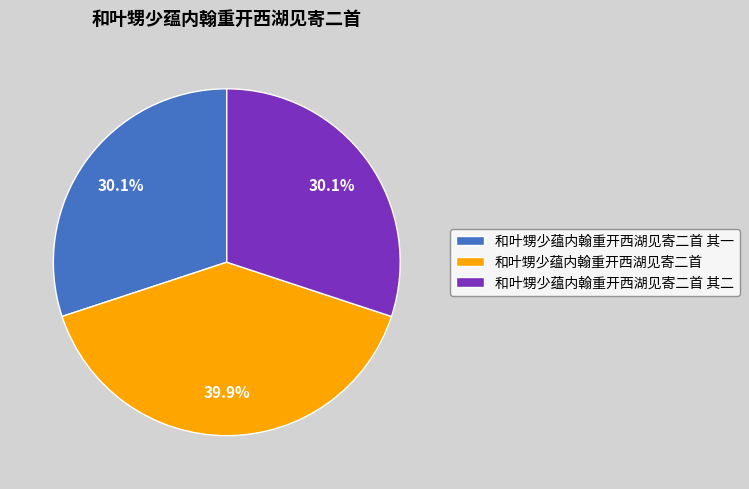

To the nearest percent, what is the difference between the largest and smallest slice percentages?

10%